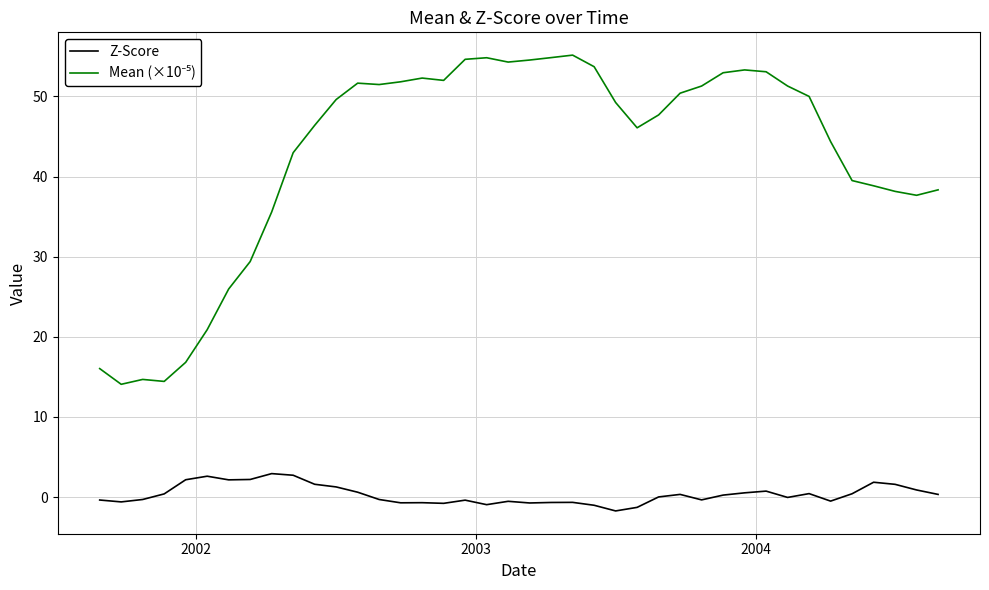

What is the greatest value displayed?

55.2